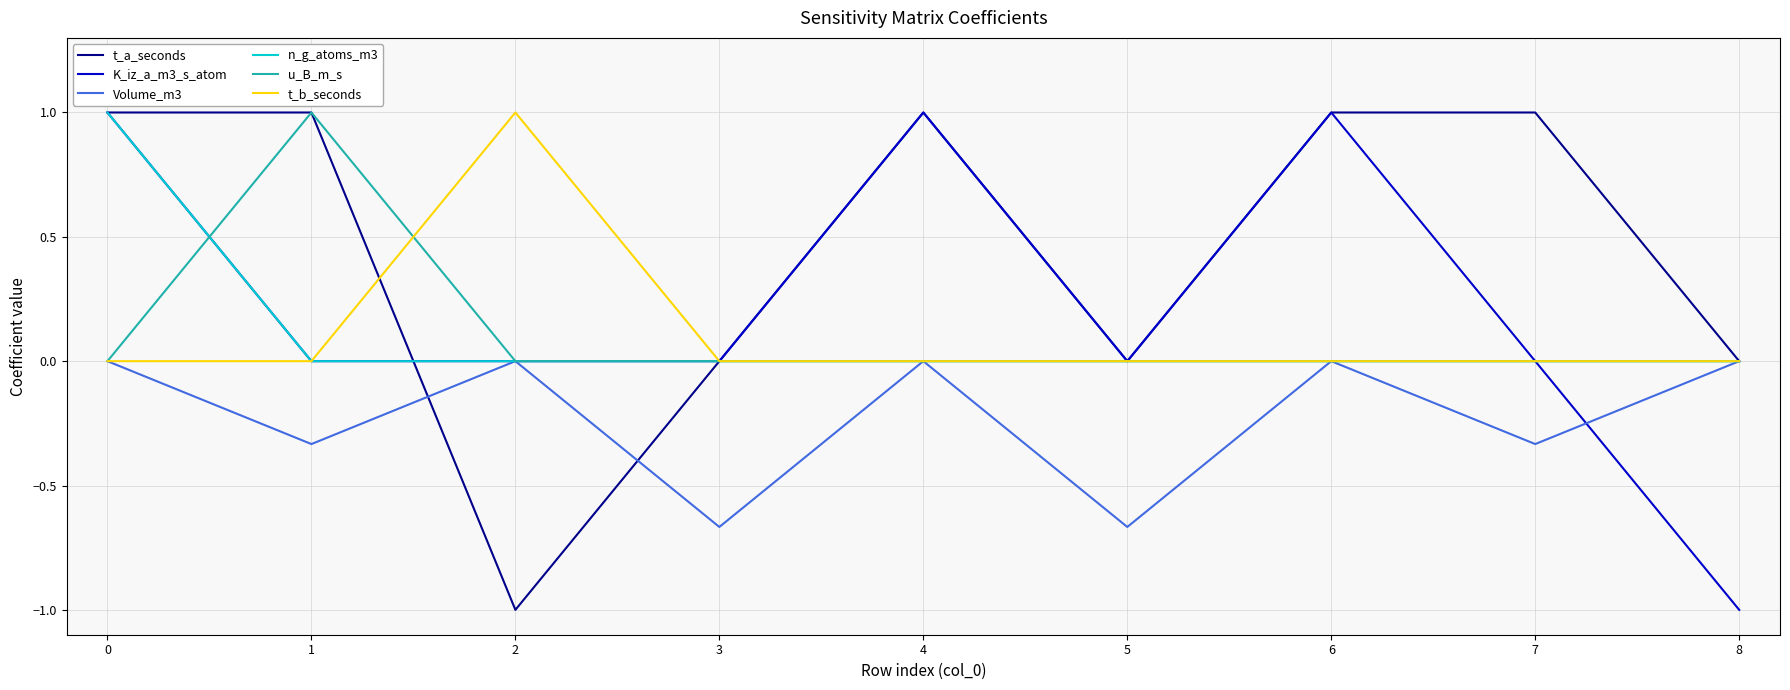

Is it true that u_B_m_s equals 0.7 at 2?

False